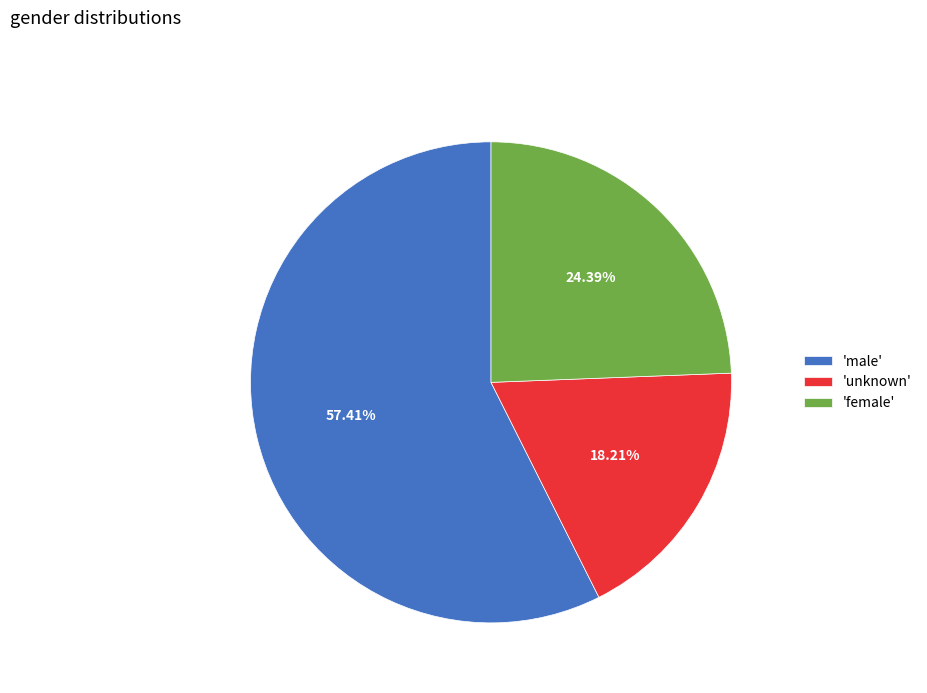

Which has a higher value, 'unknown' or 'female'?

'female'